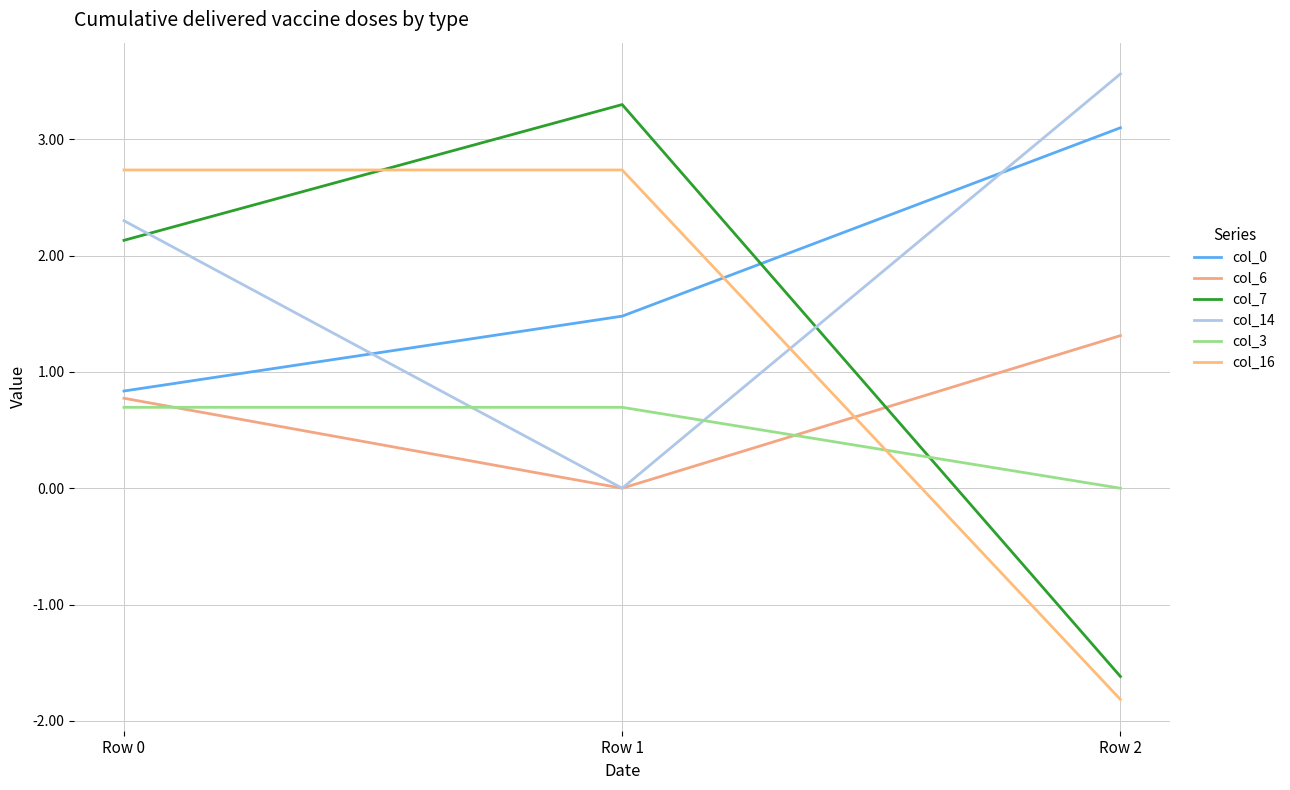

What is the approximate value of col_7 at Row 1?

3.3